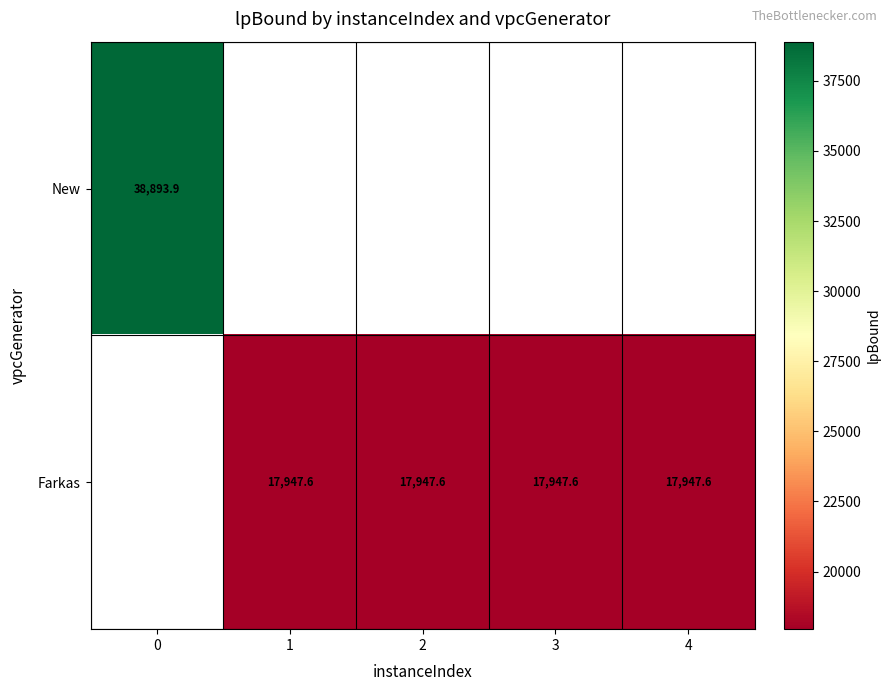

Count the number of categories in the chart.

5